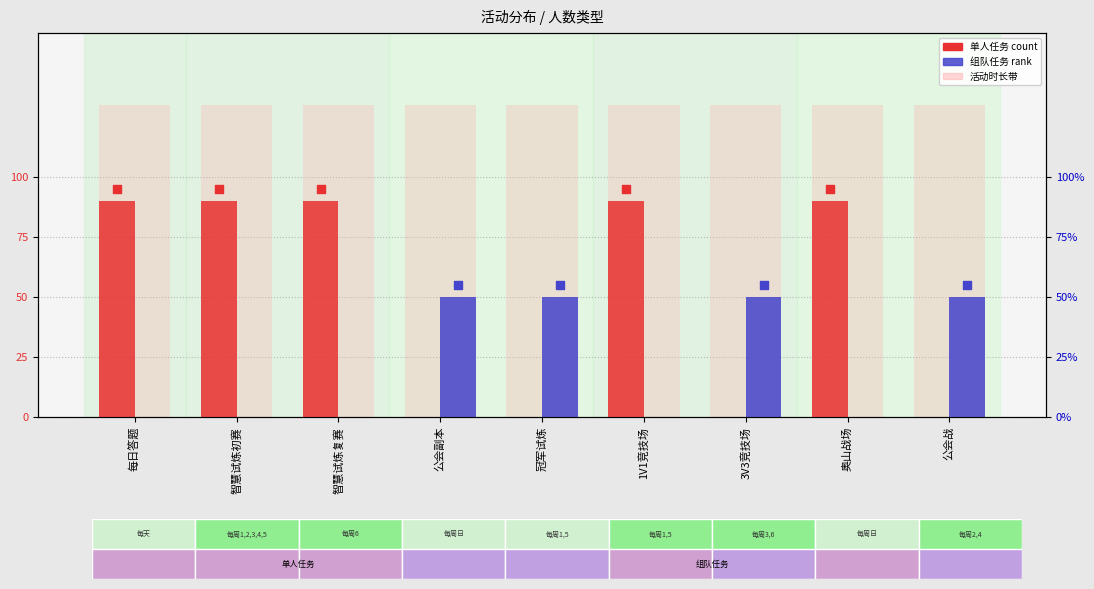

Which series has the largest total across all categories?

单人任务